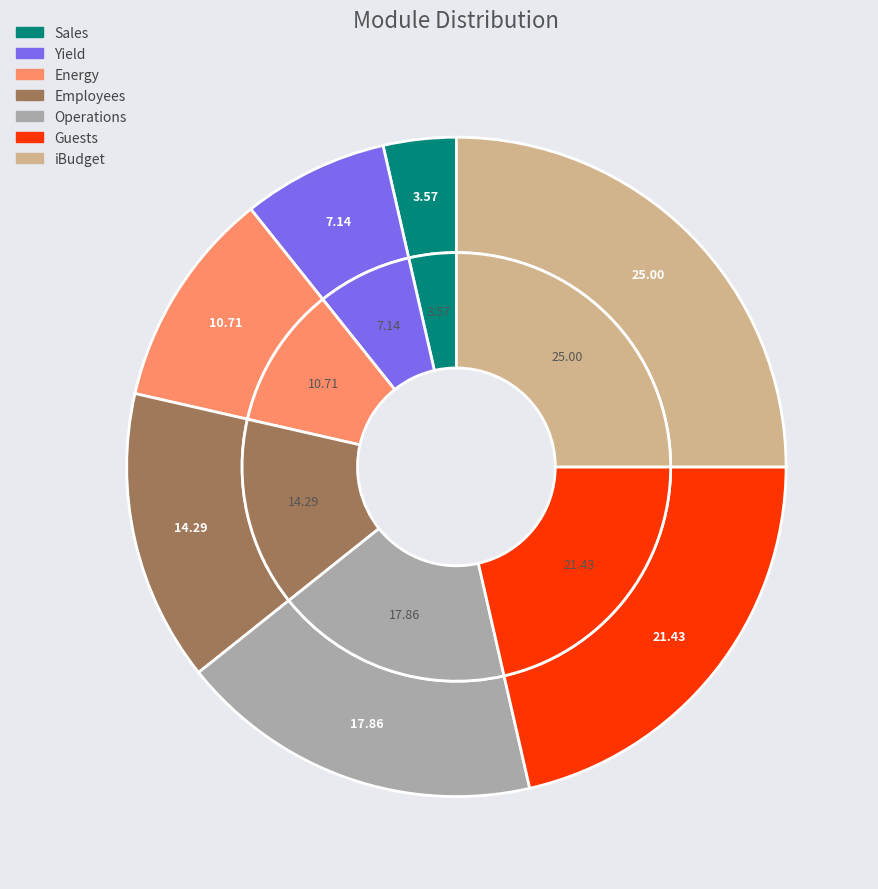

The Yield slice represents 20% of the pie. True or false?

False